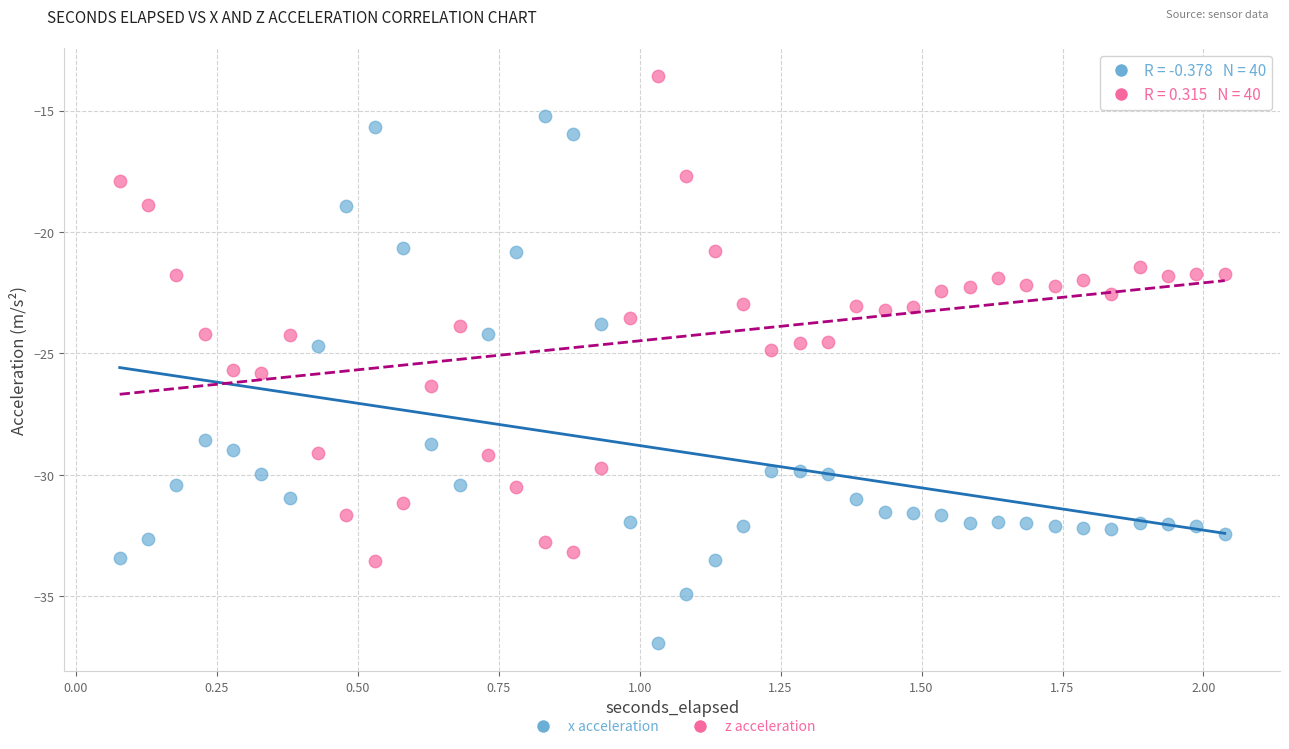

Across all data points, what is the range of X values (max minus min)?

2.0